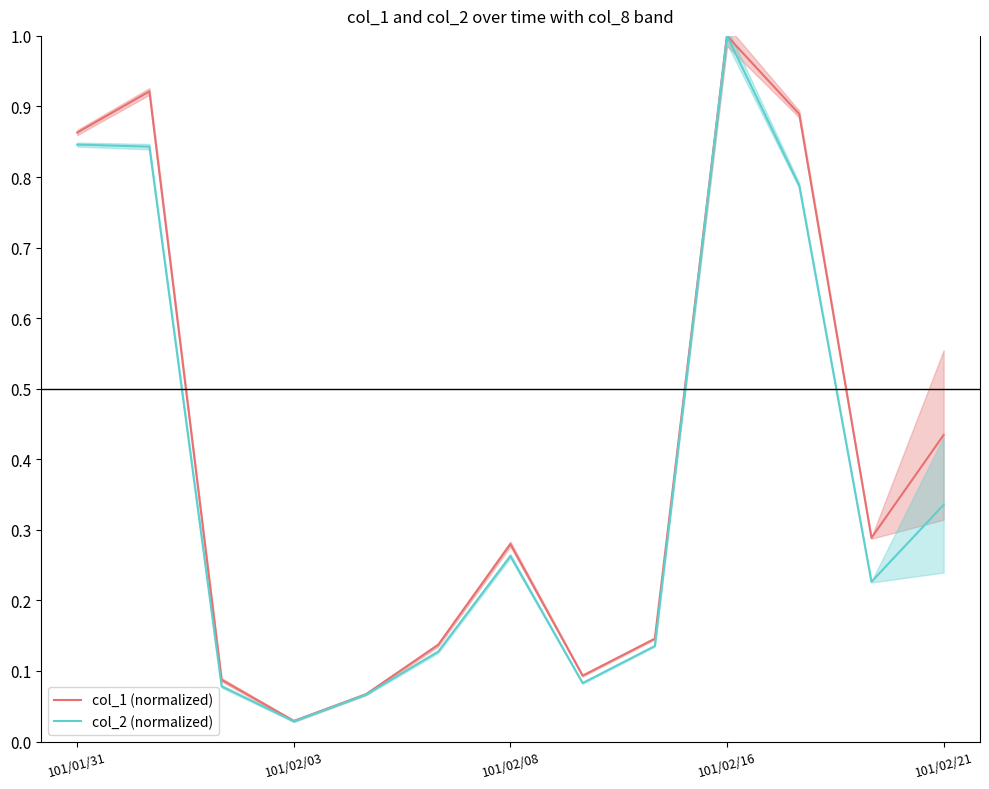

Reading right to left, what are all the values shown in this chart?

col_1 (normalized): 0.4	0.3	0.9	1.0	0.1	0.1	0.3	0.1	0.1	0.0	0.1	0.9	0.9
col_2 (normalized): 0.3	0.2	0.8	1.0	0.1	0.1	0.3	0.1	0.1	0.0	0.1	0.8	0.8